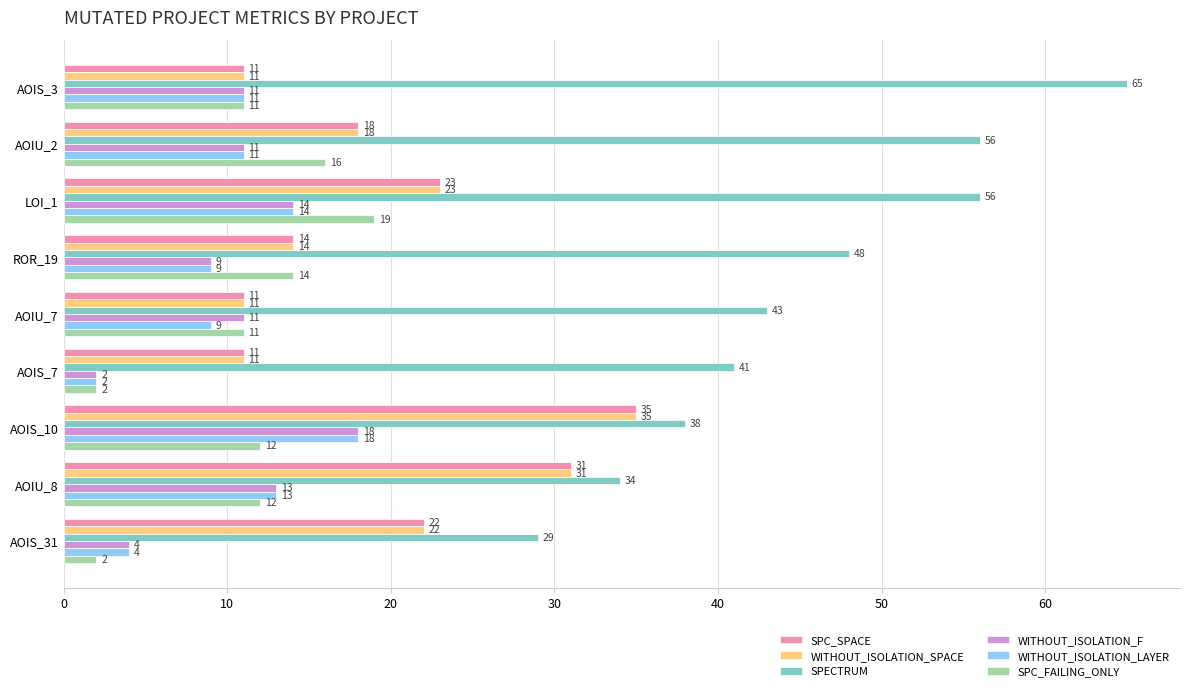

Which series has the widest spread of values?

SPECTRUM